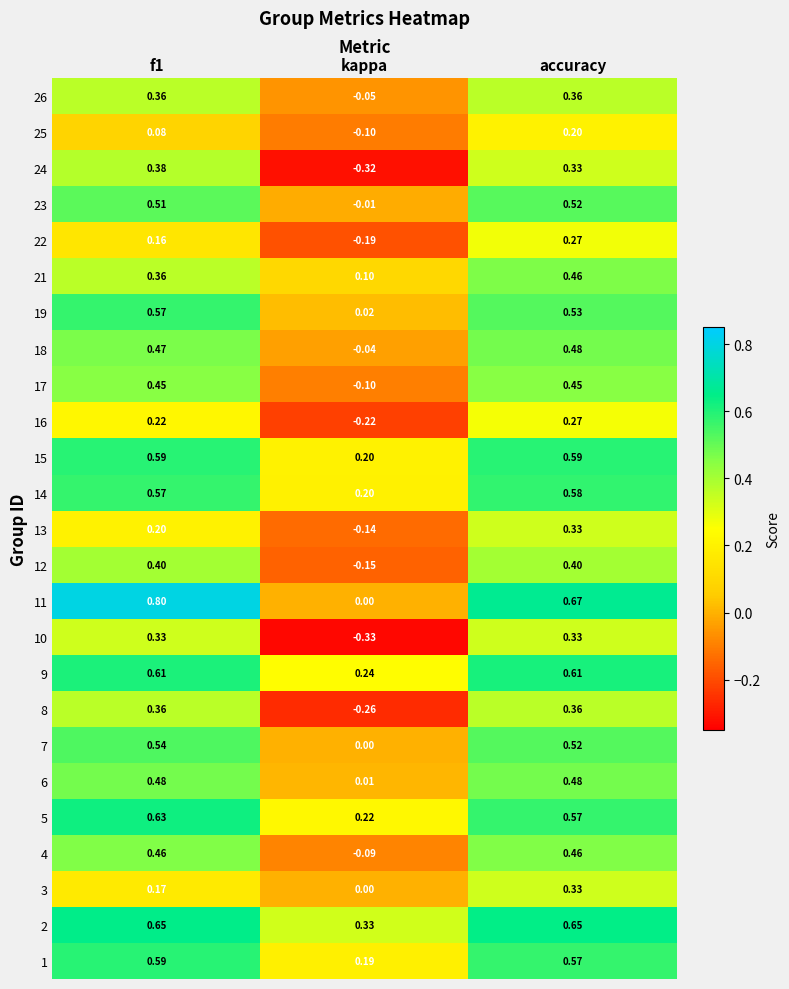

Which category has the lowest value across all series?

kappa